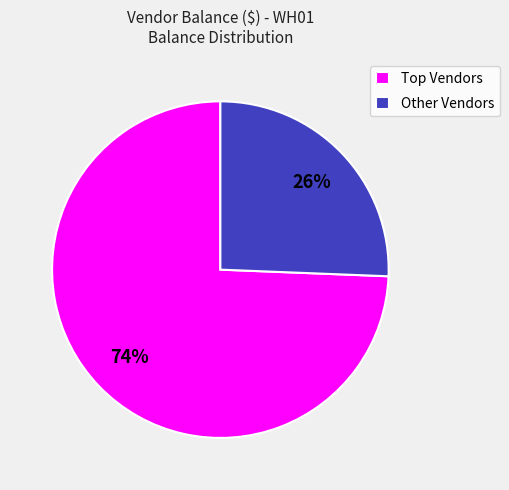

The Other Vendors slice represents 26% of the pie. True or false?

True